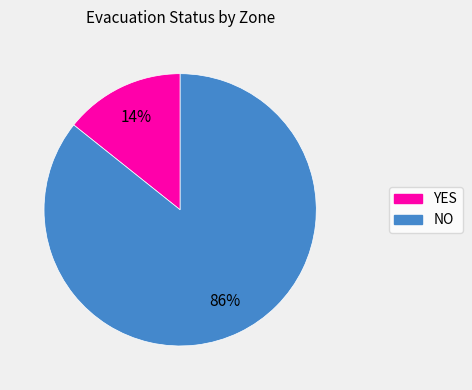

Which category has the biggest portion of the pie?

NO